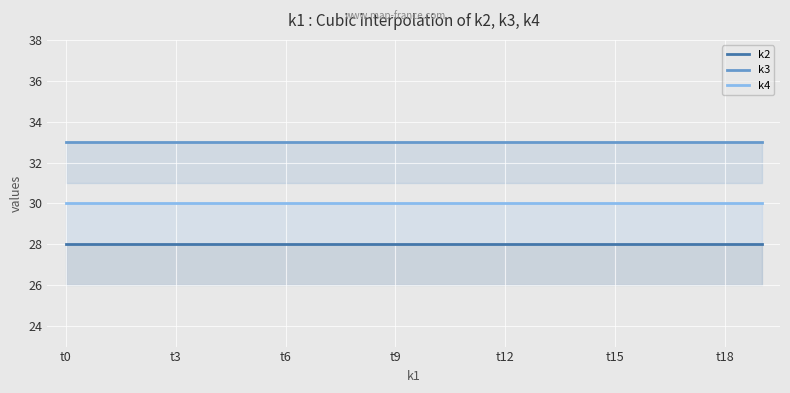

What is the maximum value for k4?

30